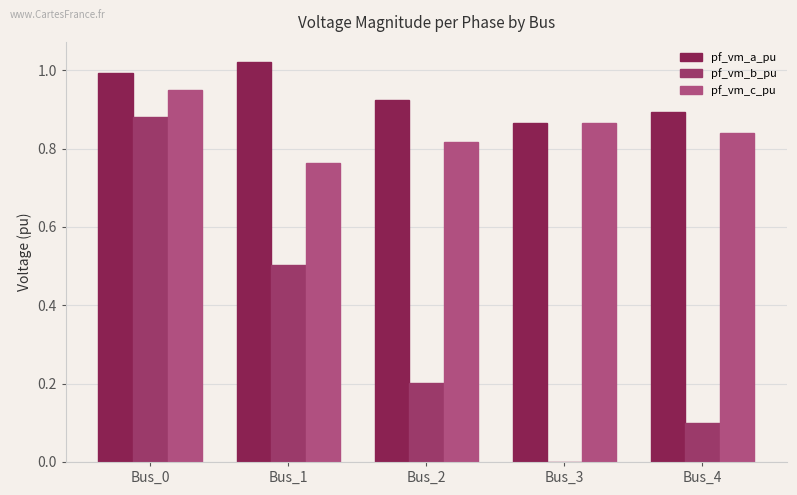

Rank the series by their maximum value, from lowest to highest.

pf_vm_b_pu, pf_vm_c_pu, pf_vm_a_pu